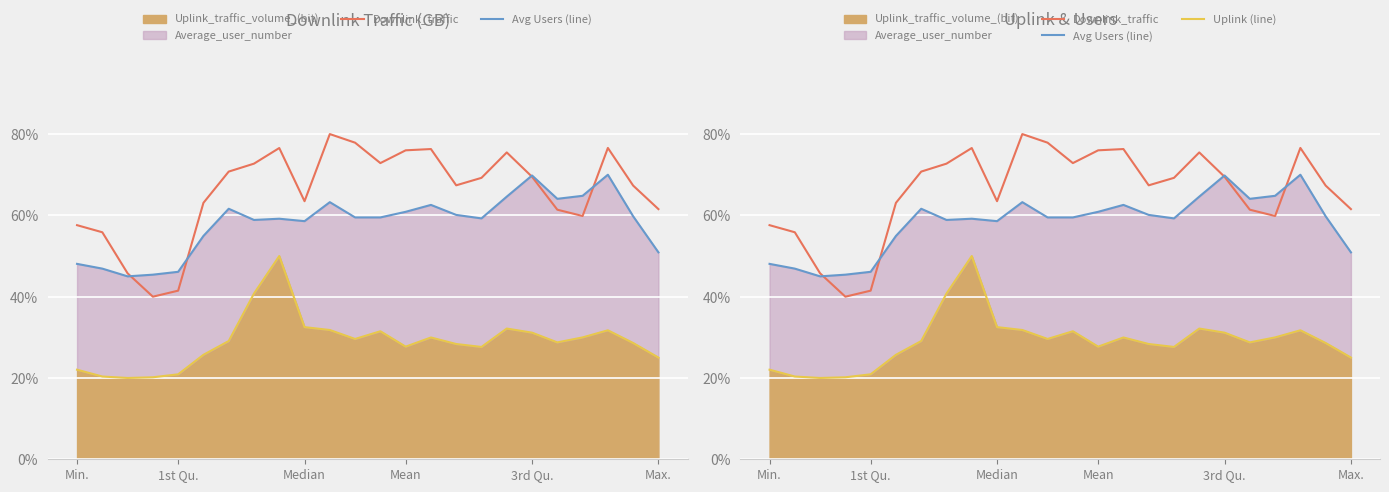

At which category does the chart reach its peak across all series?

10